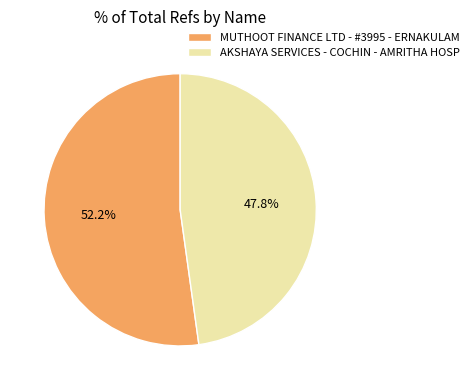

True or false: MUTHOOT FINANCE LTD - #3995 - ERNAKULAM accounts for 52% of the total.

True